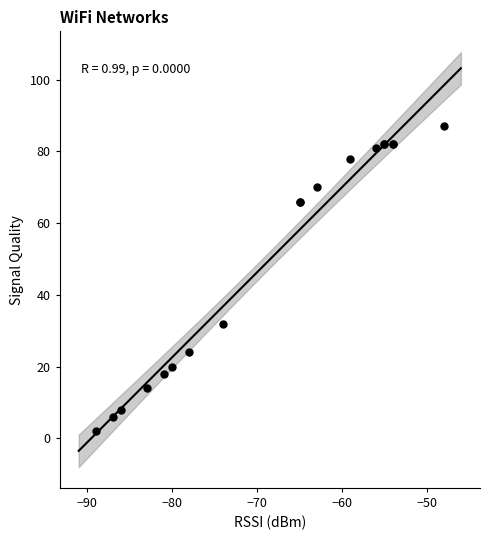

What Y value in the scatter plot is closest to 44?

32